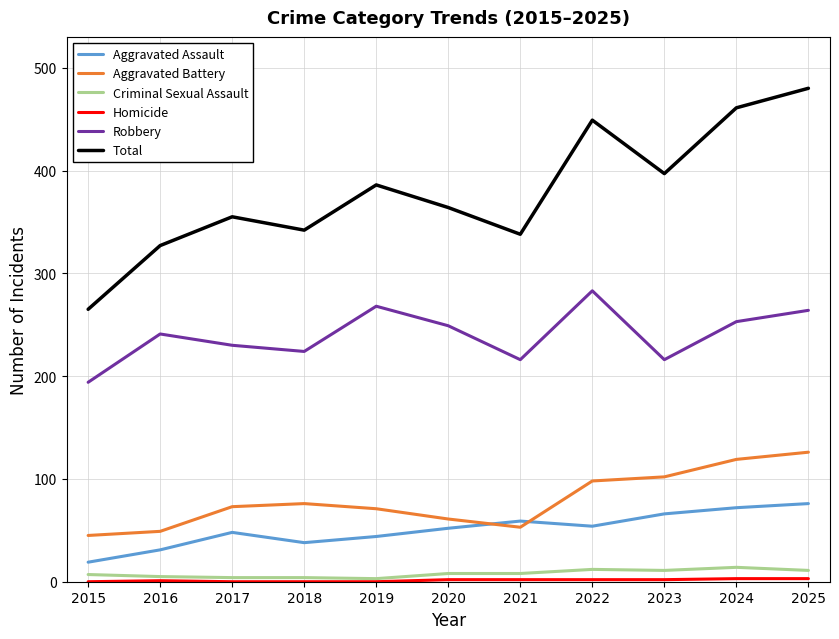

What is the average value of the Criminal Sexual Assault series?

8